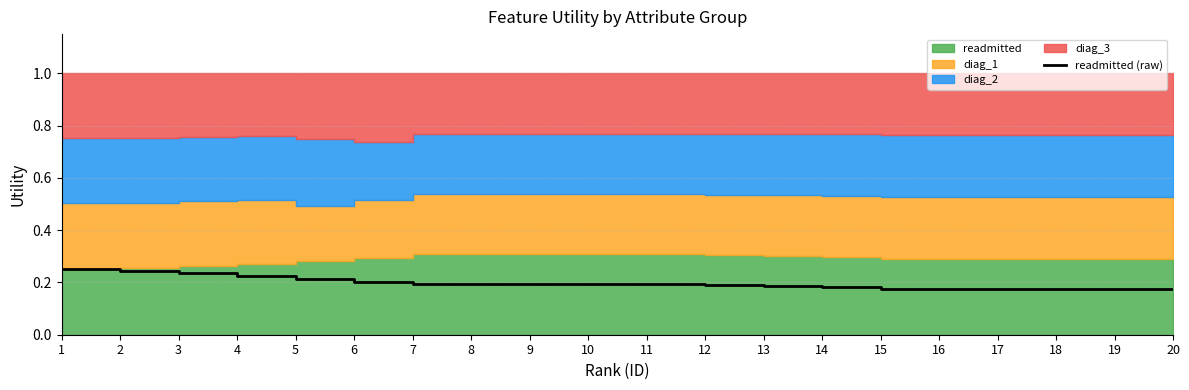

True or false: the data has more than 2 interior local peaks.

False